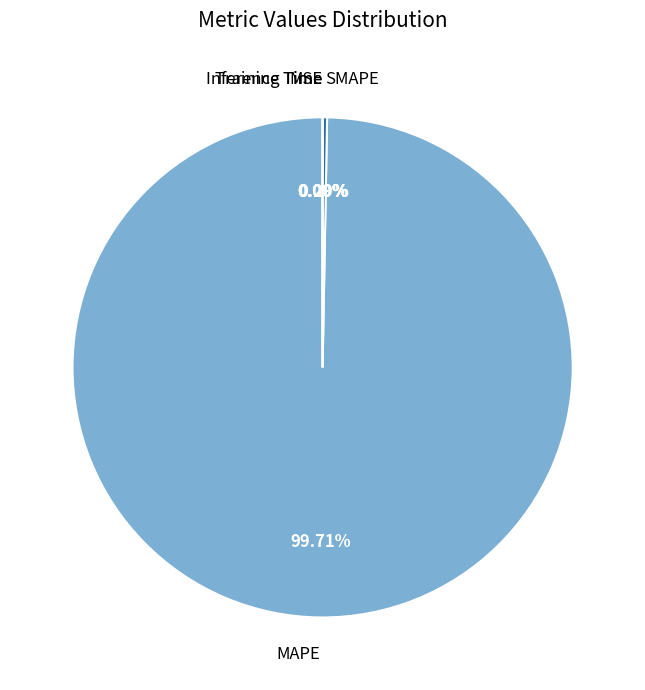

Do SMAPE and MAPE together represent more than half of the pie?

Yes